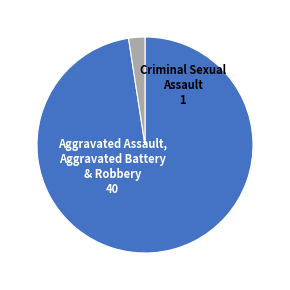

The Aggravated Assault, Aggravated Battery & Robbery slice represents 83% of the pie. True or false?

False